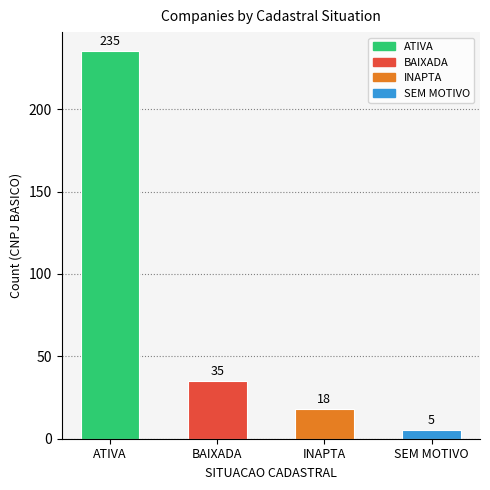

What is the average value?

73